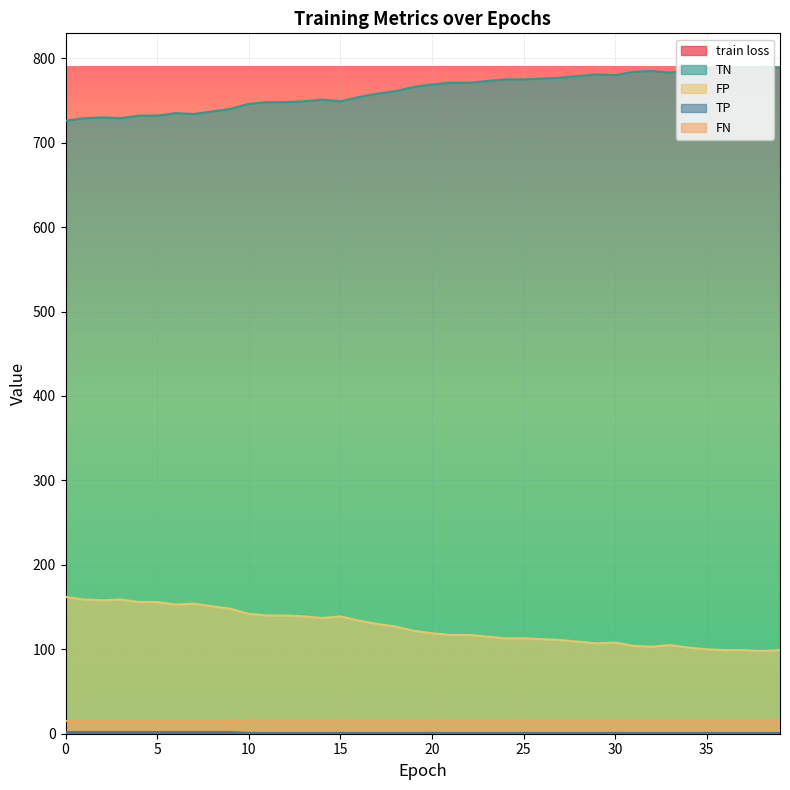

Reading left to right, what are all the values shown in this chart?

train loss: 0.8	0.8	0.8	0.8	0.8	0.8	0.8	0.8	0.8	0.8	0.8	0.8	0.8	0.8	0.8	0.8	0.7	0.7	0.7	0.7	0.7	0.7	0.7	0.7	0.7	0.7	0.7	0.7	0.7	0.7	0.7	0.7	0.7	0.7	0.7	0.7	0.7	0.7	0.7	0.7
TN: 726.0	729.0	730.0	729.0	732.0	732.0	735.0	734.0	737.0	740.0	746.0	748.0	748.0	749.0	751.0	749.0	754.0	758.0	761.0	766.0	769.0	771.0	771.0	773.0	775.0	775.0	776.0	777.0	779.0	781.0	780.0	784.0	785.0	783.0	786.0	788.0	789.0	789.0	790.0	789.0
FP: 162.0	159.0	158.0	159.0	156.0	156.0	153.0	154.0	151.0	148.0	142.0	140.0	140.0	139.0	137.0	139.0	134.0	130.0	127.0	122.0	119.0	117.0	117.0	115.0	113.0	113.0	112.0	111.0	109.0	107.0	108.0	104.0	103.0	105.0	102.0	100.0	99.0	99.0	98.0	99.0
TP: 2.0	2.0	2.0	2.0	2.0	2.0	2.0	2.0	2.0	2.0	1.0	1.0	1.0	1.0	1.0	1.0	1.0	1.0	1.0	1.0	1.0	1.0	1.0	1.0	1.0	1.0	1.0	1.0	1.0	1.0	1.0	1.0	1.0	1.0	1.0	1.0	1.0	1.0	1.0	1.0
FN: 15.0	15.0	15.0	15.0	15.0	15.0	15.0	15.0	15.0	15.0	16.0	16.0	16.0	16.0	16.0	16.0	16.0	16.0	16.0	16.0	16.0	16.0	16.0	16.0	16.0	16.0	16.0	16.0	16.0	16.0	16.0	16.0	16.0	16.0	16.0	16.0	16.0	16.0	16.0	16.0